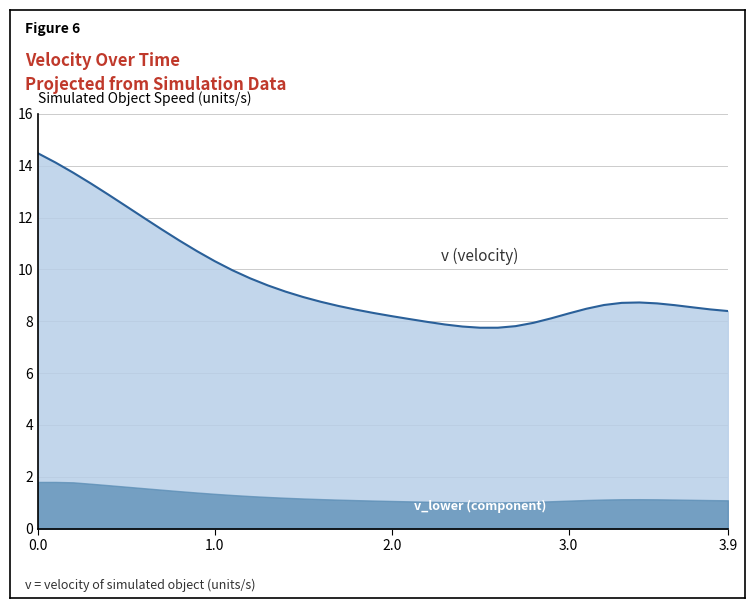

How many interior local valleys (lower than both neighbors) does the data have?

1